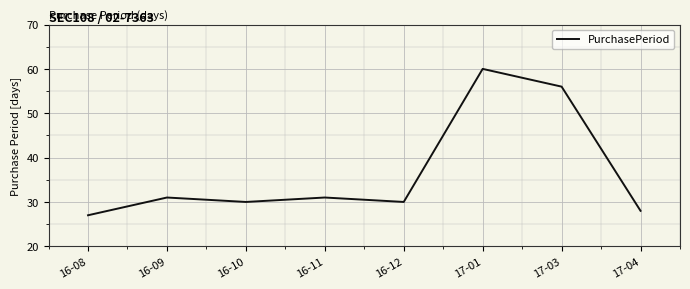

What is the change in value from 17-01 to 17-04?

-32